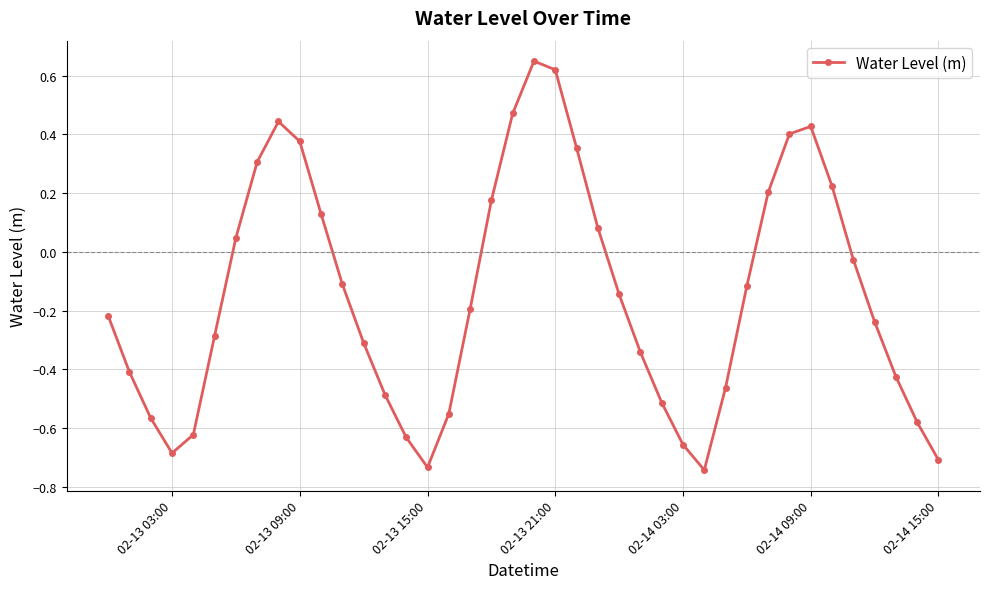

What is the difference between the maximum and minimum values?

1.4